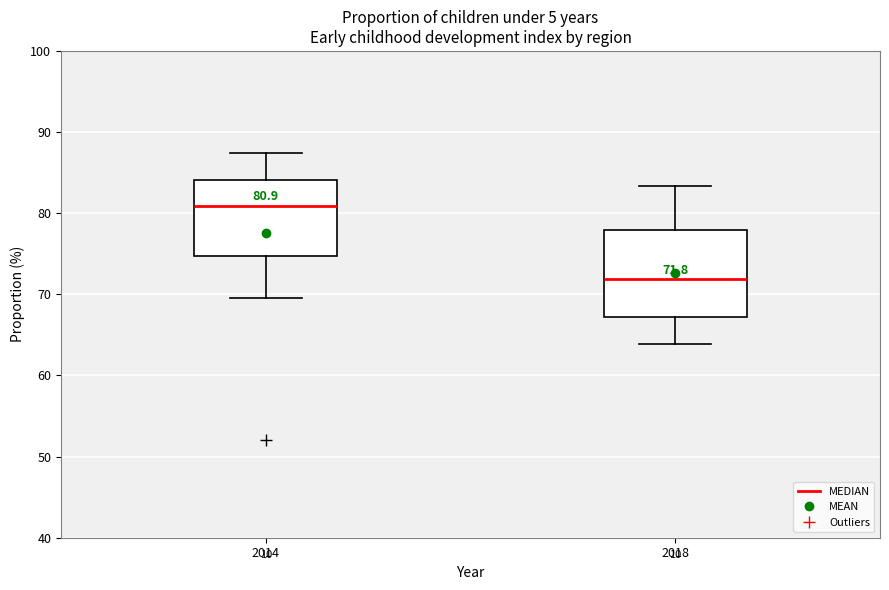

Which box is the tallest, from its lower edge to its upper edge?

2018